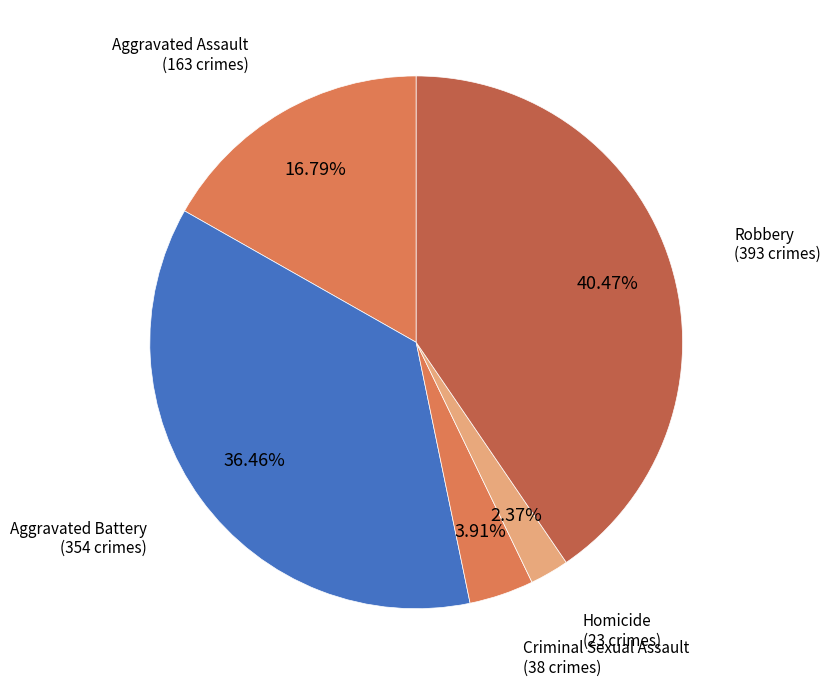

To the nearest percent, what percentage of the pie is Homicide?

2%